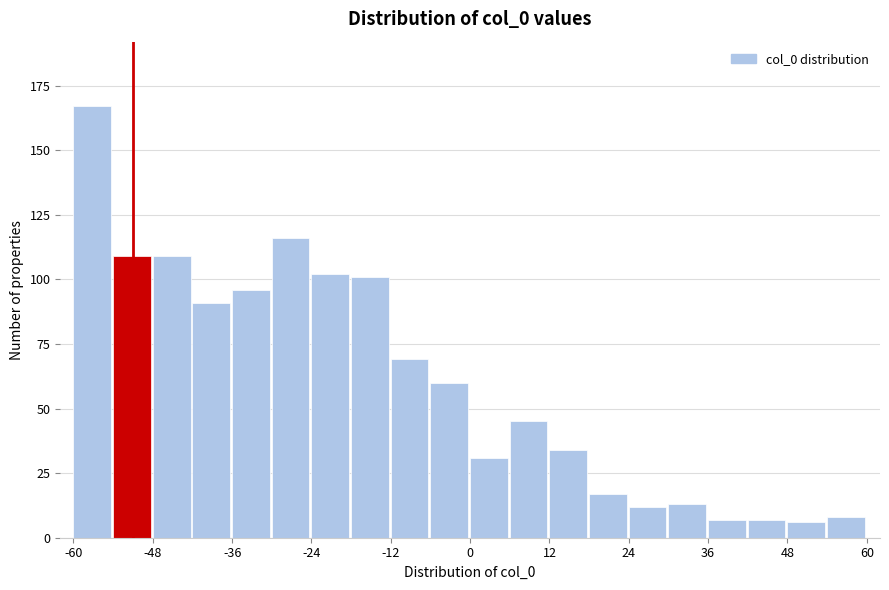

Read against the x-axis, roughly where is the centre of the tallest bar?

-58